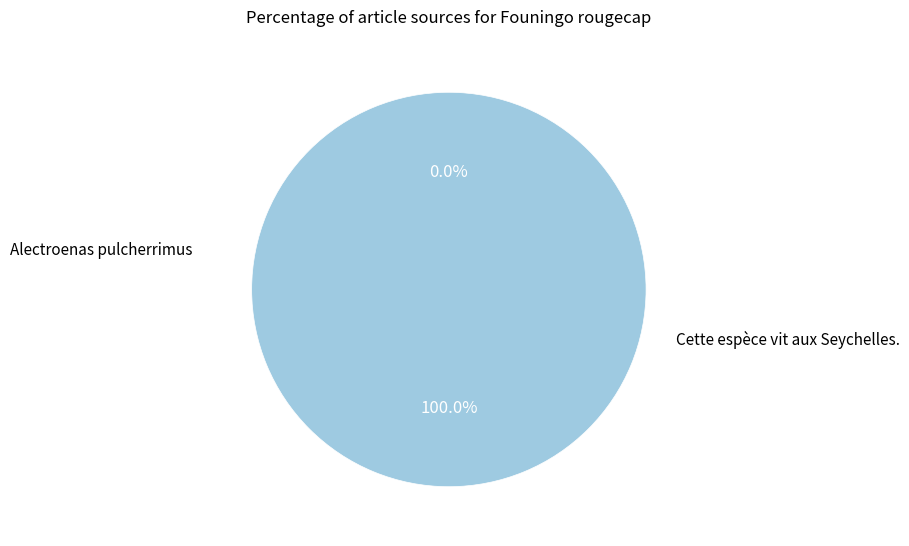

Which has a higher value, Alectroenas pulcherrimus or Cette espèce vit aux Seychelles.?

Cette espèce vit aux Seychelles.